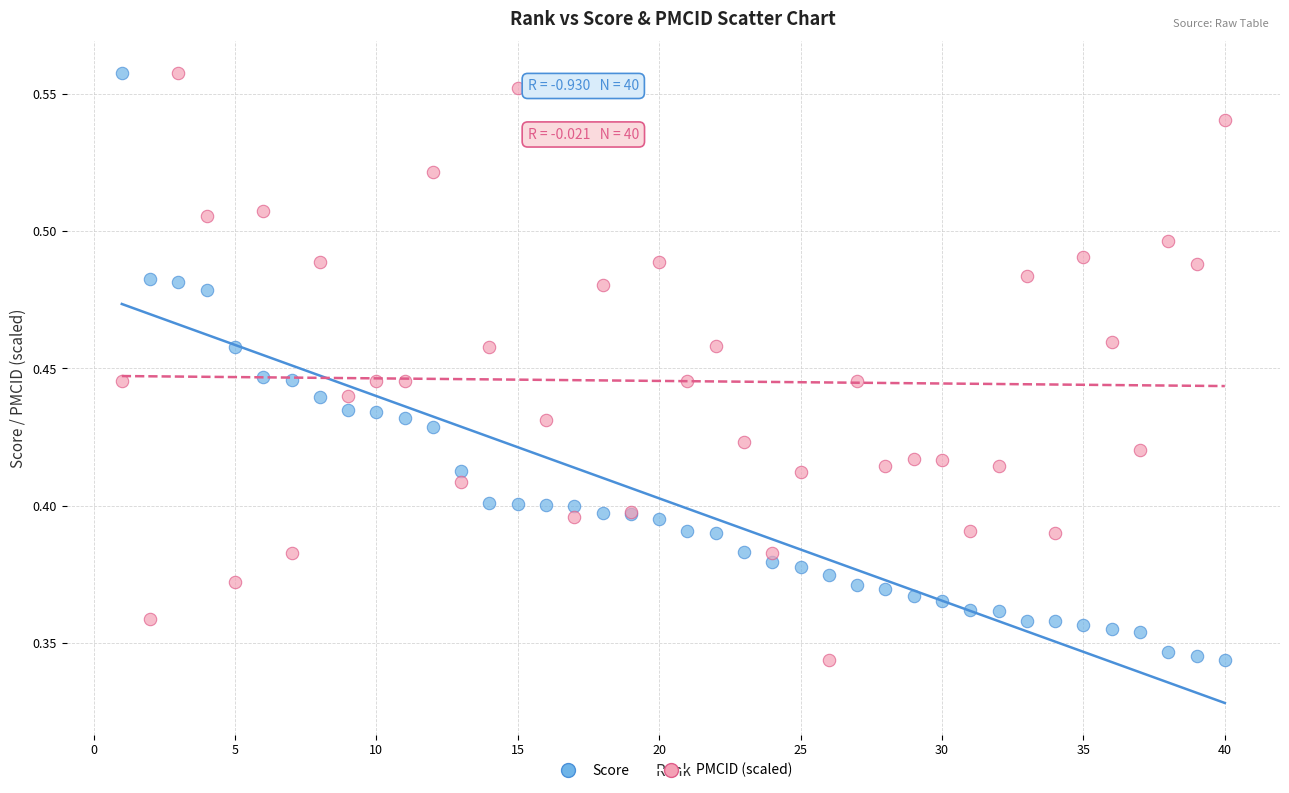

What is the X range (max minus min) for the scatter plot?

39.0